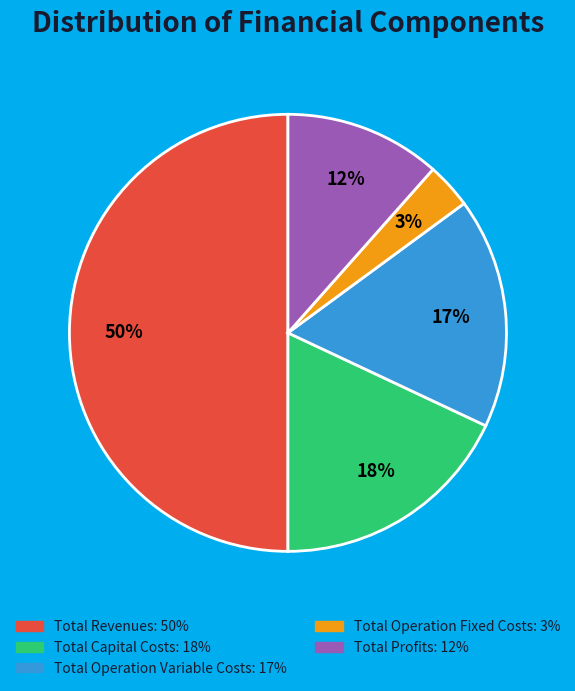

Count the number of slices in the pie.

5